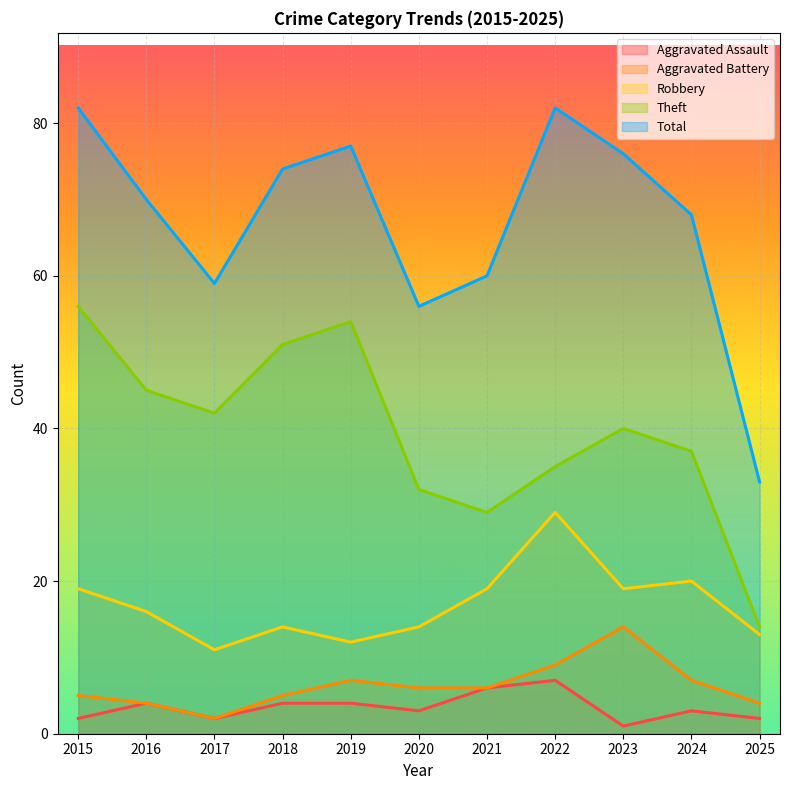

How many lines are shown in the chart?

5